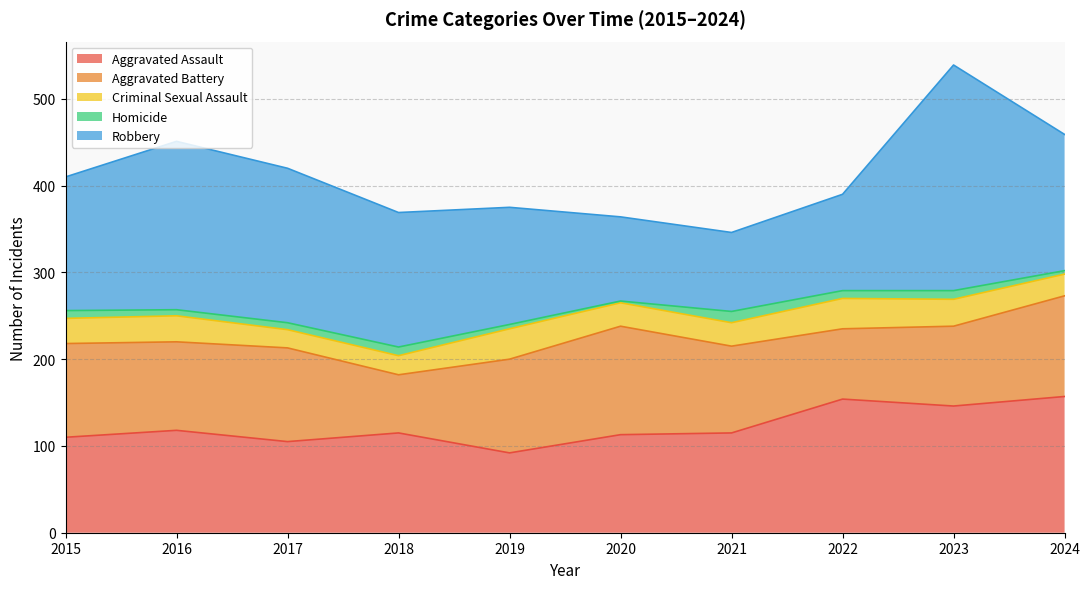

Which series has the largest range (max minus min)?

Robbery